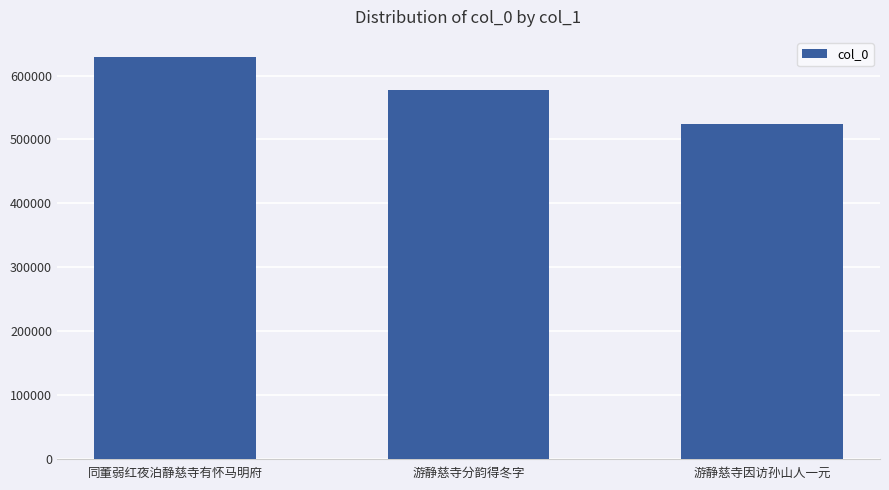

What is the difference between the maximum and minimum values?

104491